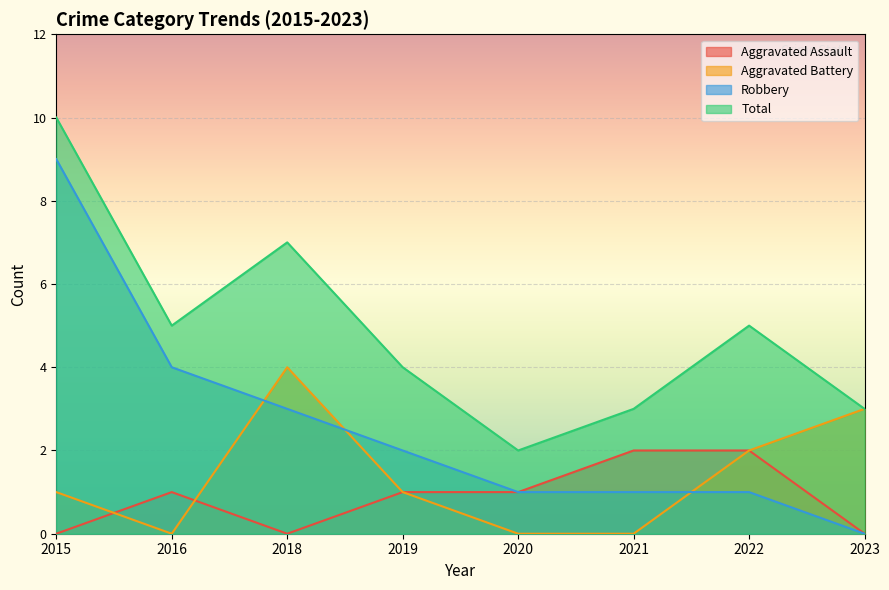

Which series has the largest total across all categories?

Total